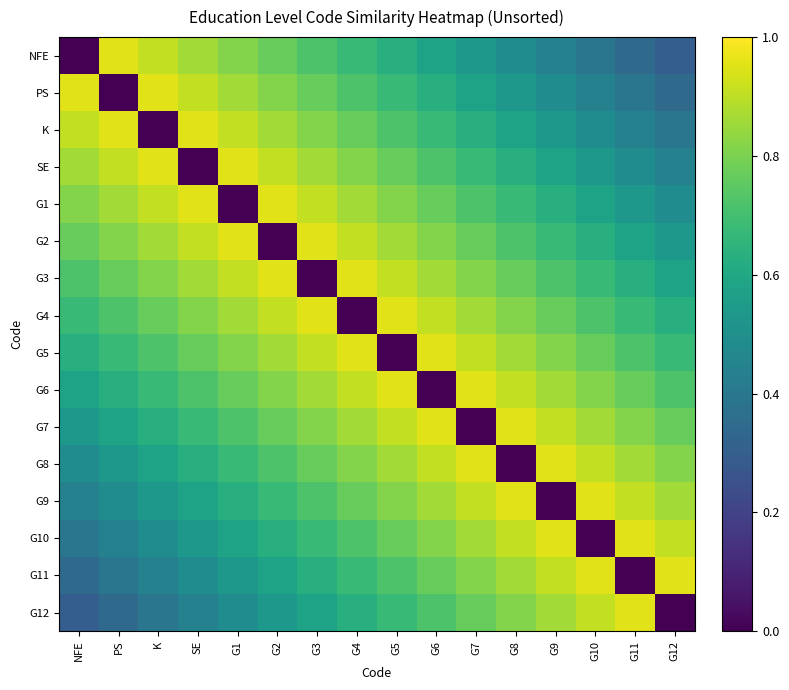

Which series has the largest range (max minus min)?

NFE